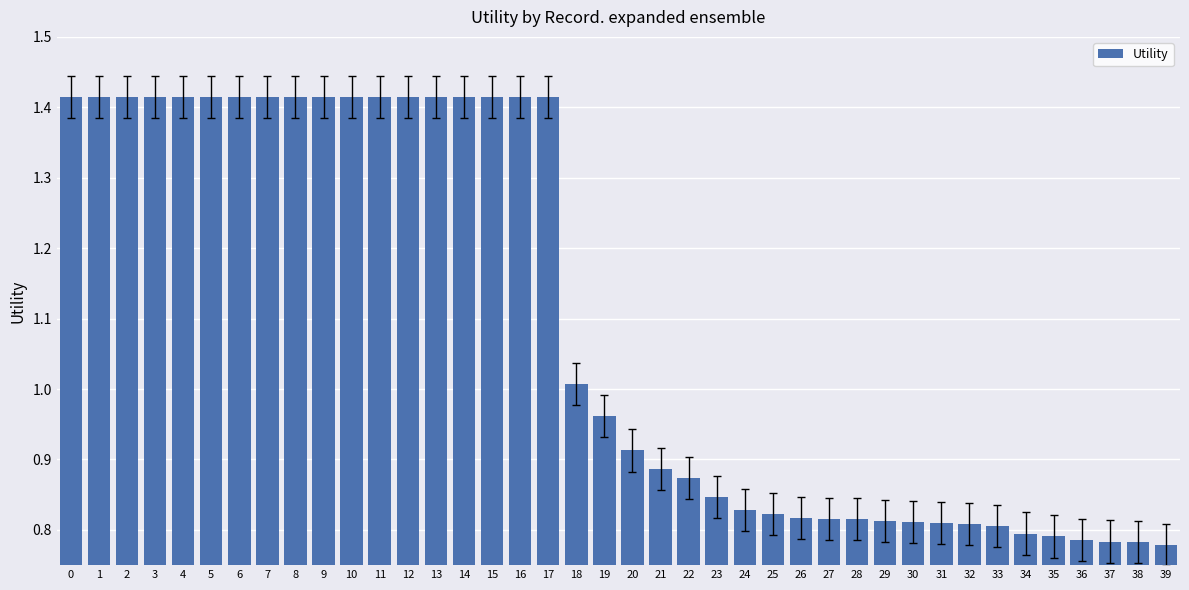

Does the chart contain stacked bars?

No